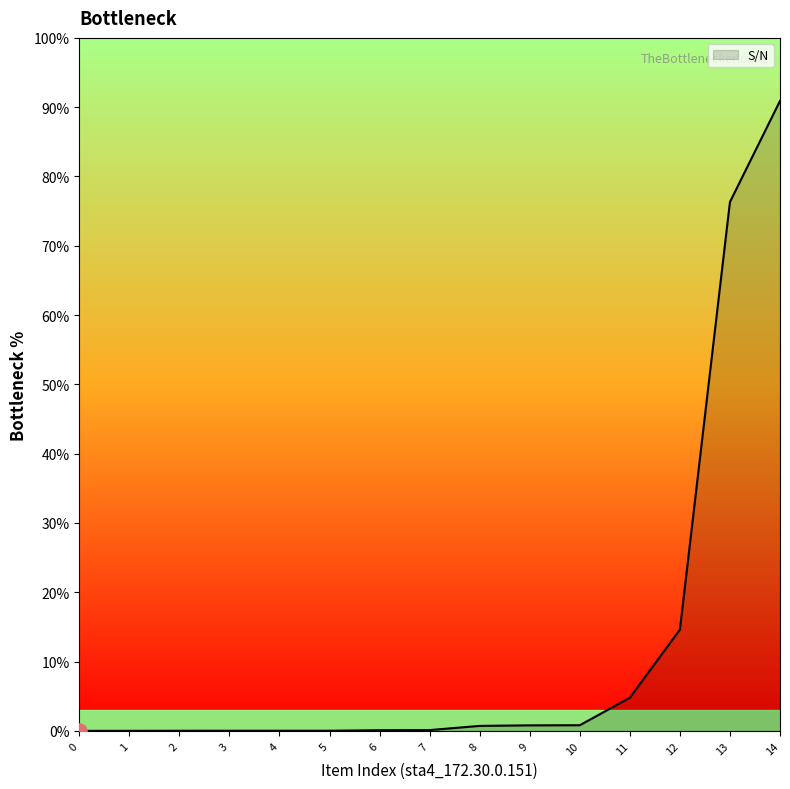

Is this an area chart (filled region under the line)?

Yes